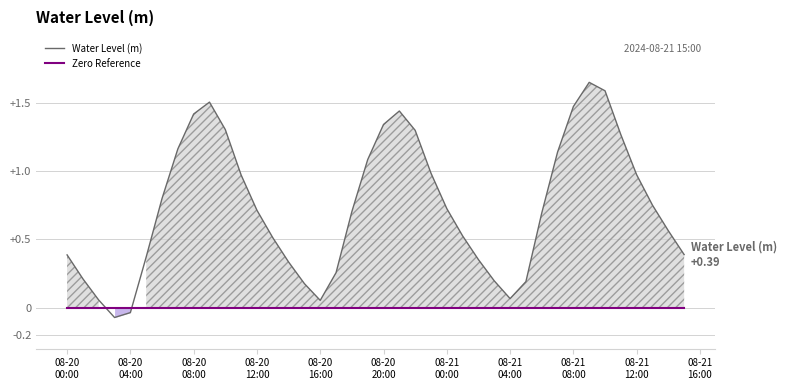

Which series ends up on top after the final intersection of Zero Reference and Water Level (m)?

Water Level (m)